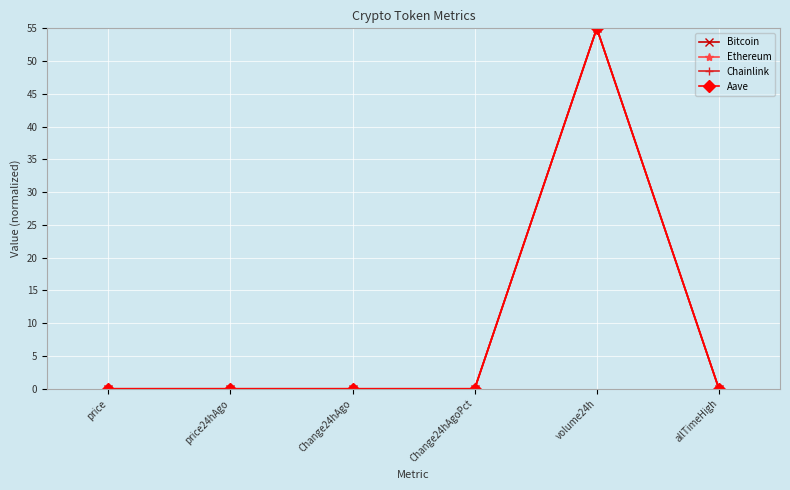

At which label does Ethereum reach its peak?

volume24h